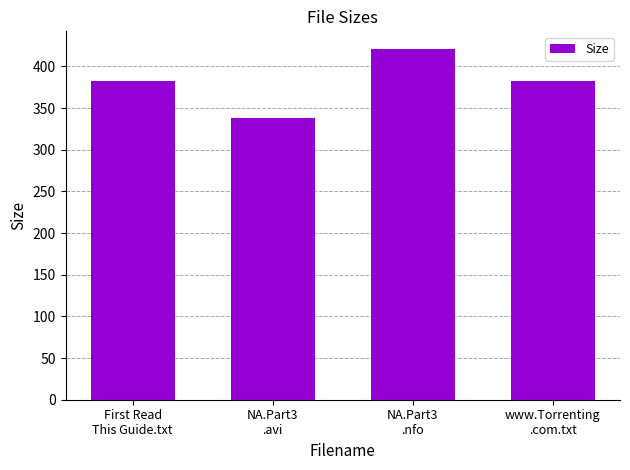

How many data points are less than 382?

1